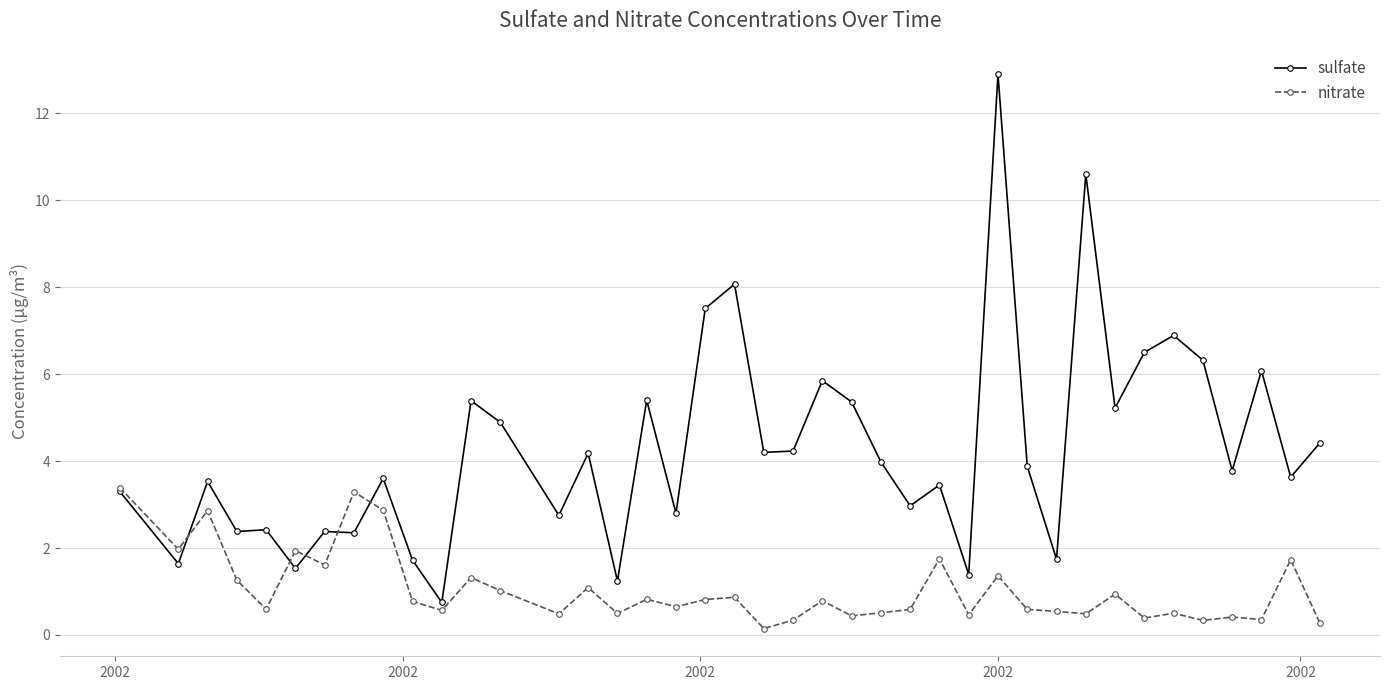

Which series has the largest total across all categories?

sulfate